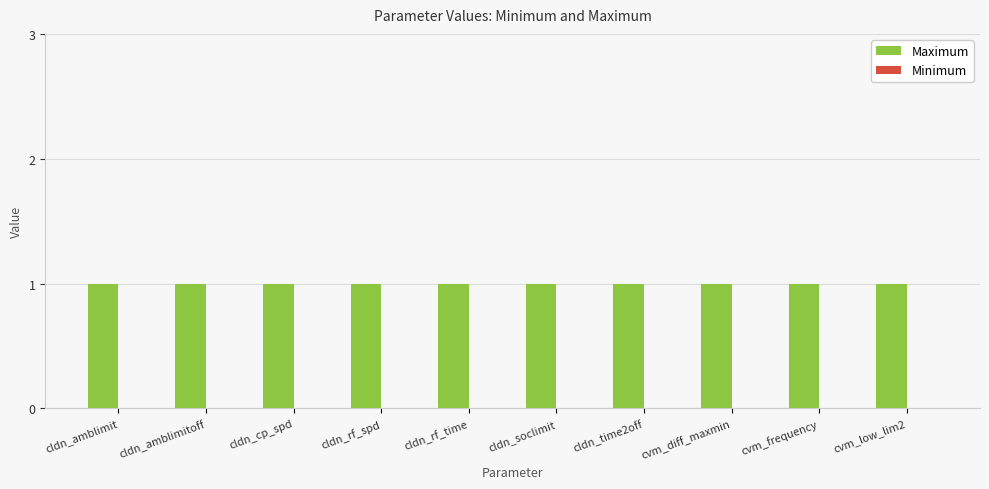

Rank the series by their maximum value, from lowest to highest.

Minimum, Maximum